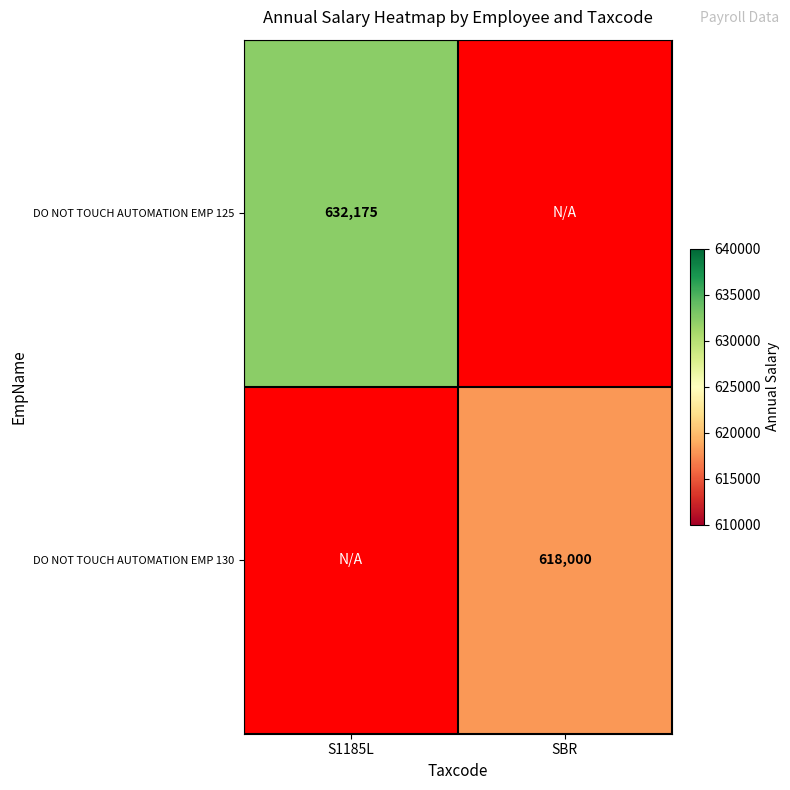

The value of DO NOT TOUCH AUTOMATION EMP 125 at S1185L is 632175. True or false?

True